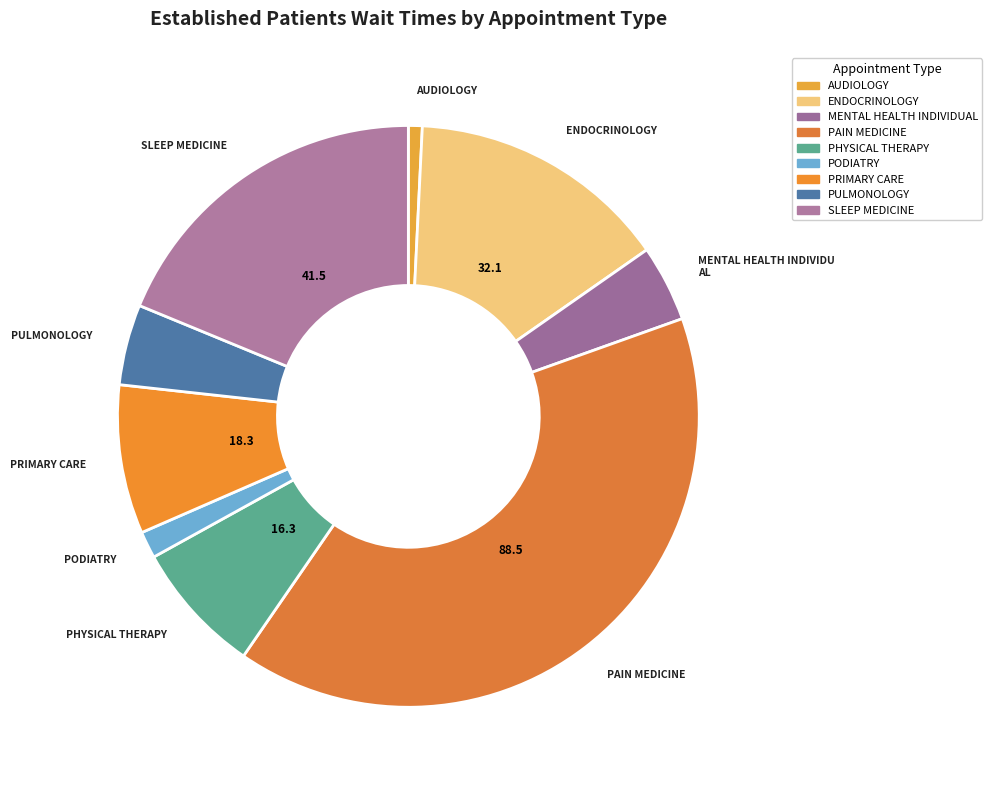

How many slices are in this pie chart?

9